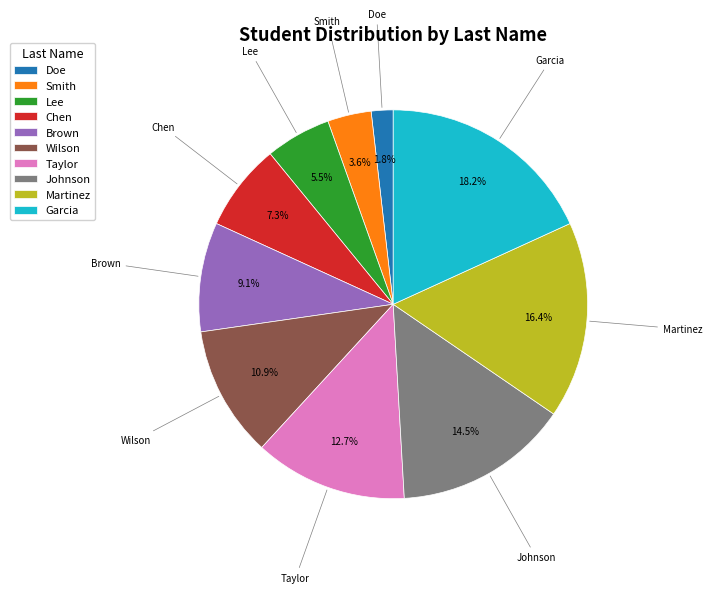

Do Smith and Taylor together represent more than half of the pie?

No